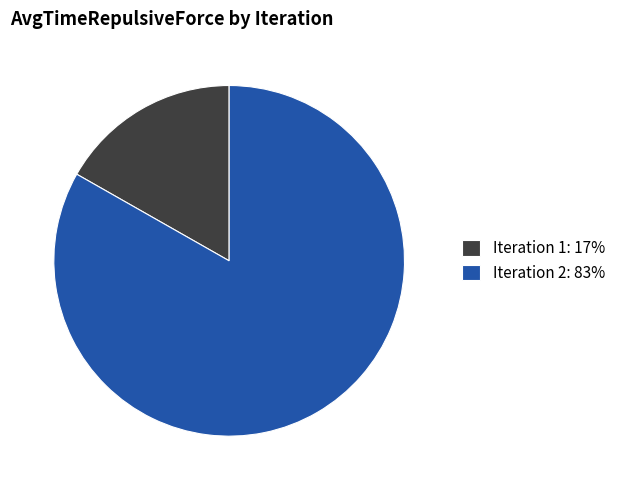

Is there a majority slice in this chart?

Yes